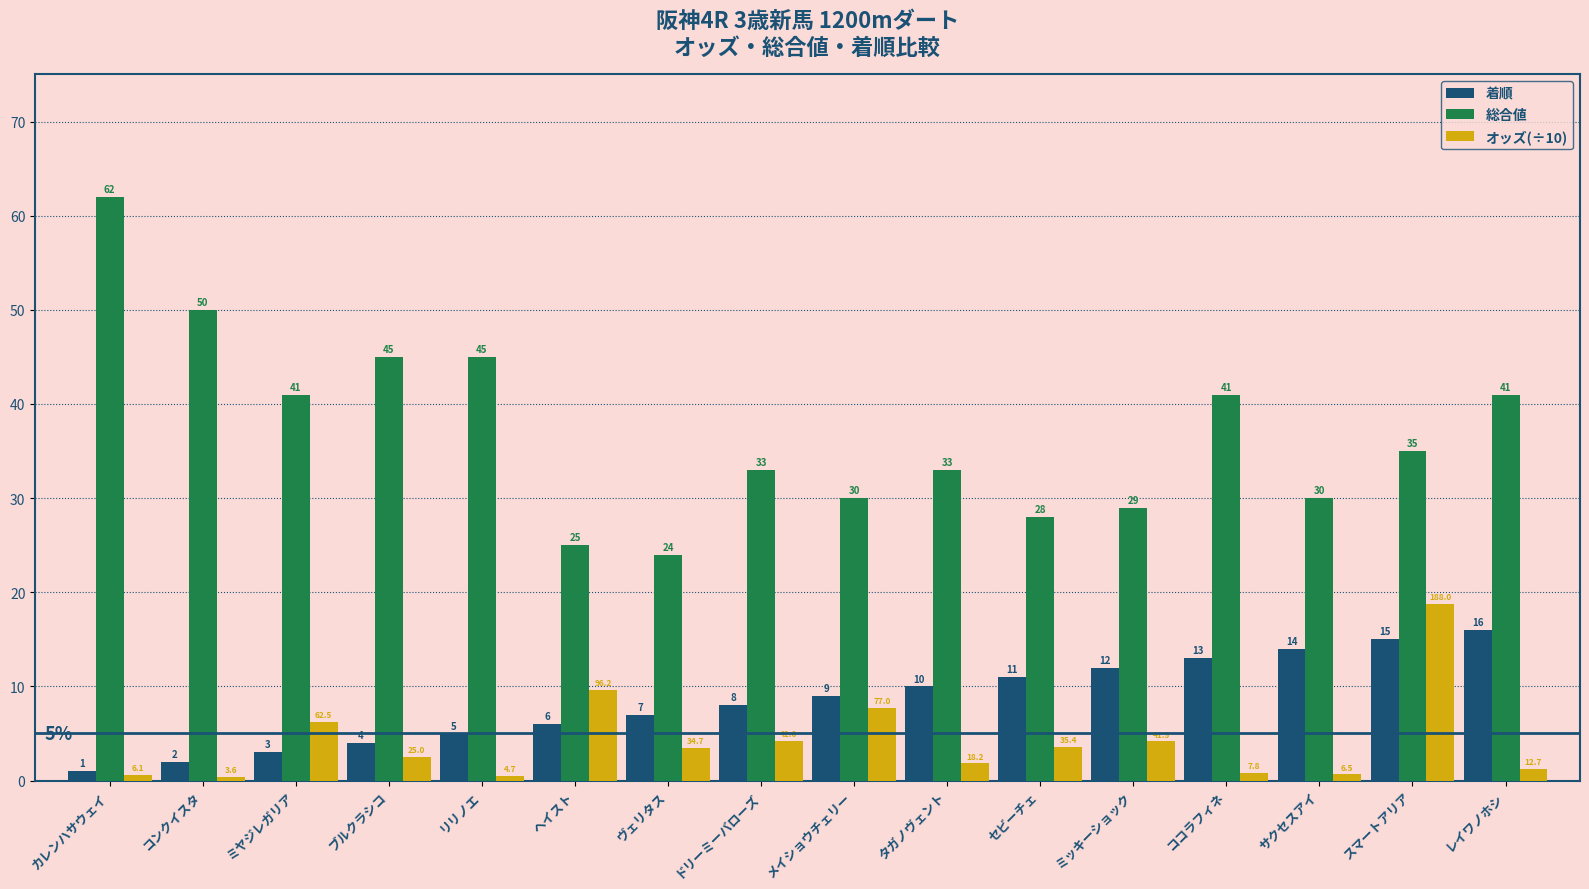

What is the average value of the 着順 series?

8.5